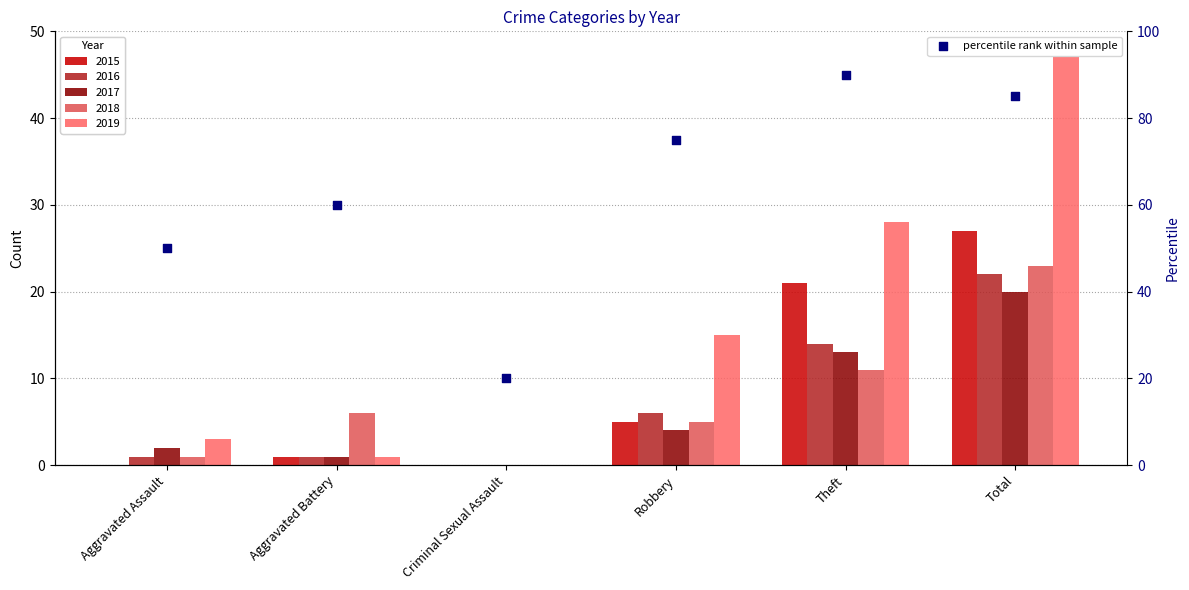

What is the ratio of the value at Total to the value at Theft?

0.9